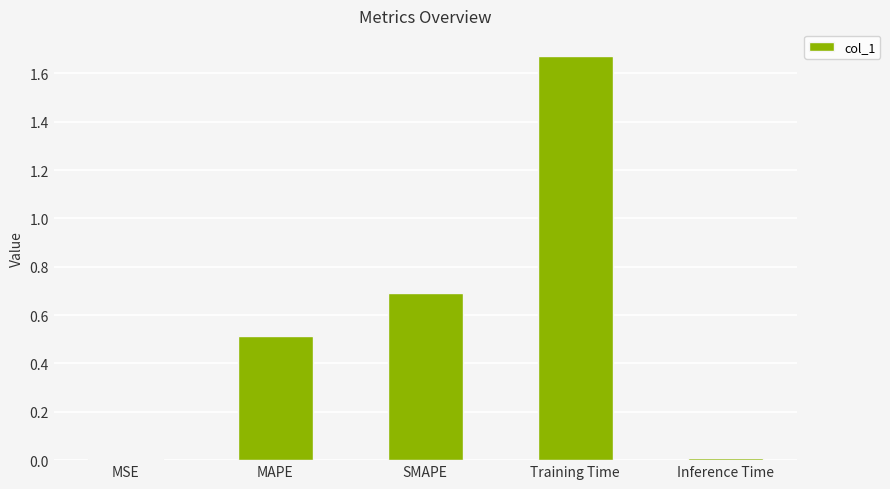

How many data points does each series have?

5